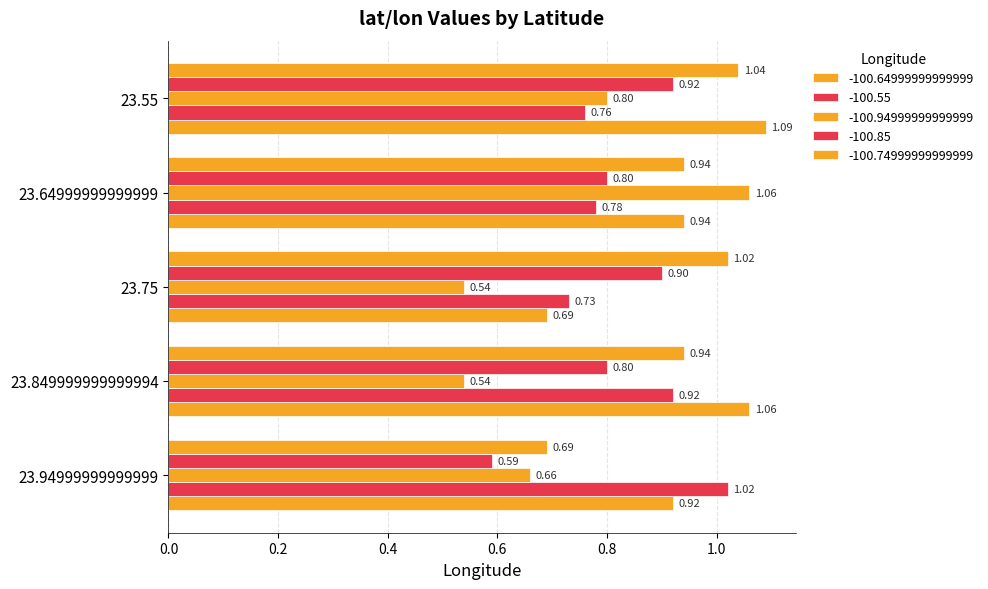

Reading left to right, transcribe all the data shown in this chart.

-100.64999999999999: 23.94999999999999=0.9	23.849999999999994=1.1	23.75=0.7	23.64999999999999=0.9	23.55=1.1
-100.55: 23.94999999999999=1.0	23.849999999999994=0.9	23.75=0.7	23.64999999999999=0.8	23.55=0.8
-100.94999999999999: 23.94999999999999=0.7	23.849999999999994=0.5	23.75=0.5	23.64999999999999=1.1	23.55=0.8
-100.85: 23.94999999999999=0.6	23.849999999999994=0.8	23.75=0.9	23.64999999999999=0.8	23.55=0.9
-100.74999999999999: 23.94999999999999=0.7	23.849999999999994=0.9	23.75=1.0	23.64999999999999=0.9	23.55=1.0